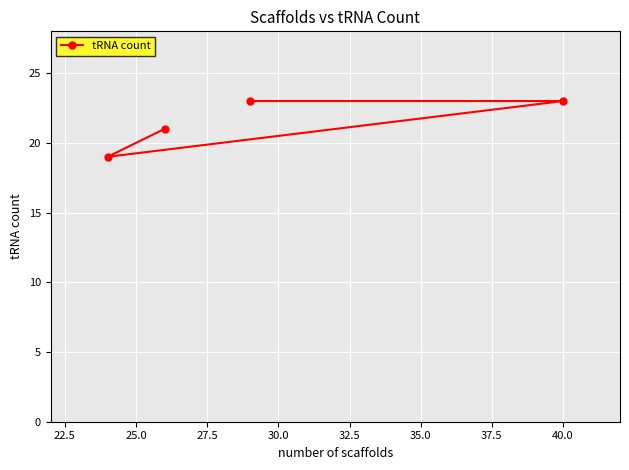

What is the difference between the maximum and minimum values?

4